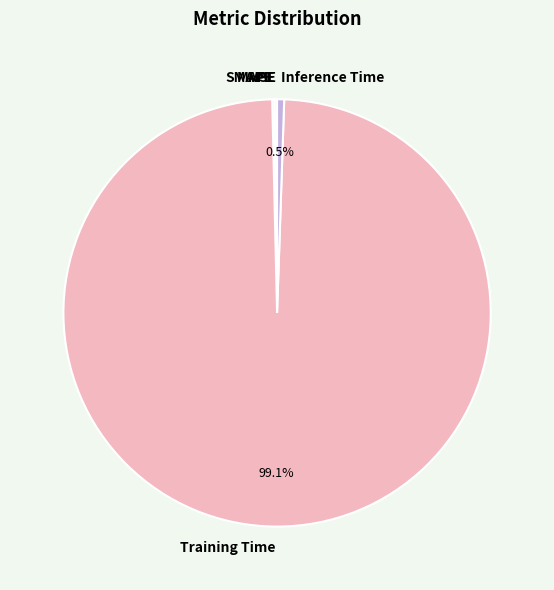

Which slice is the largest?

Training Time